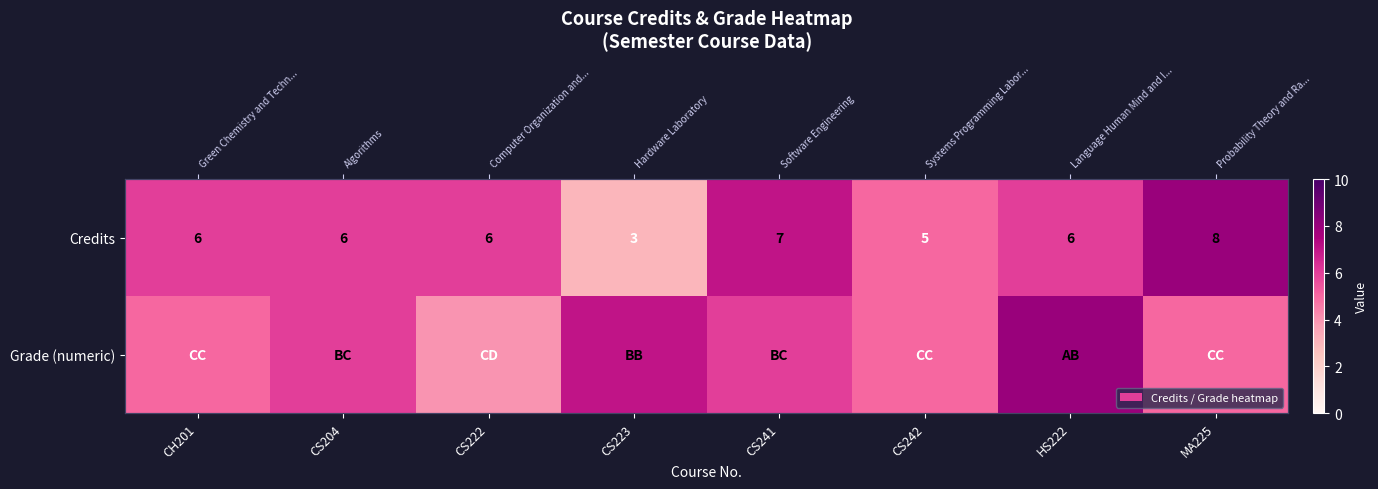

Which series has the widest spread of values?

Credits